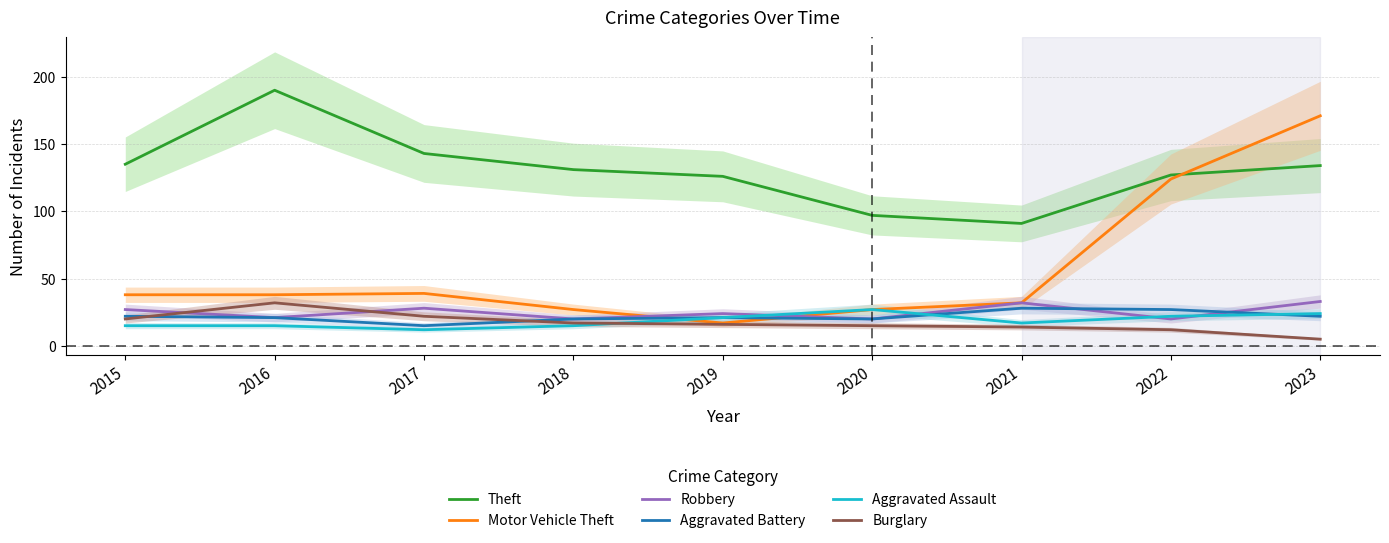

How many values in the Aggravated Battery series are below 21?

3